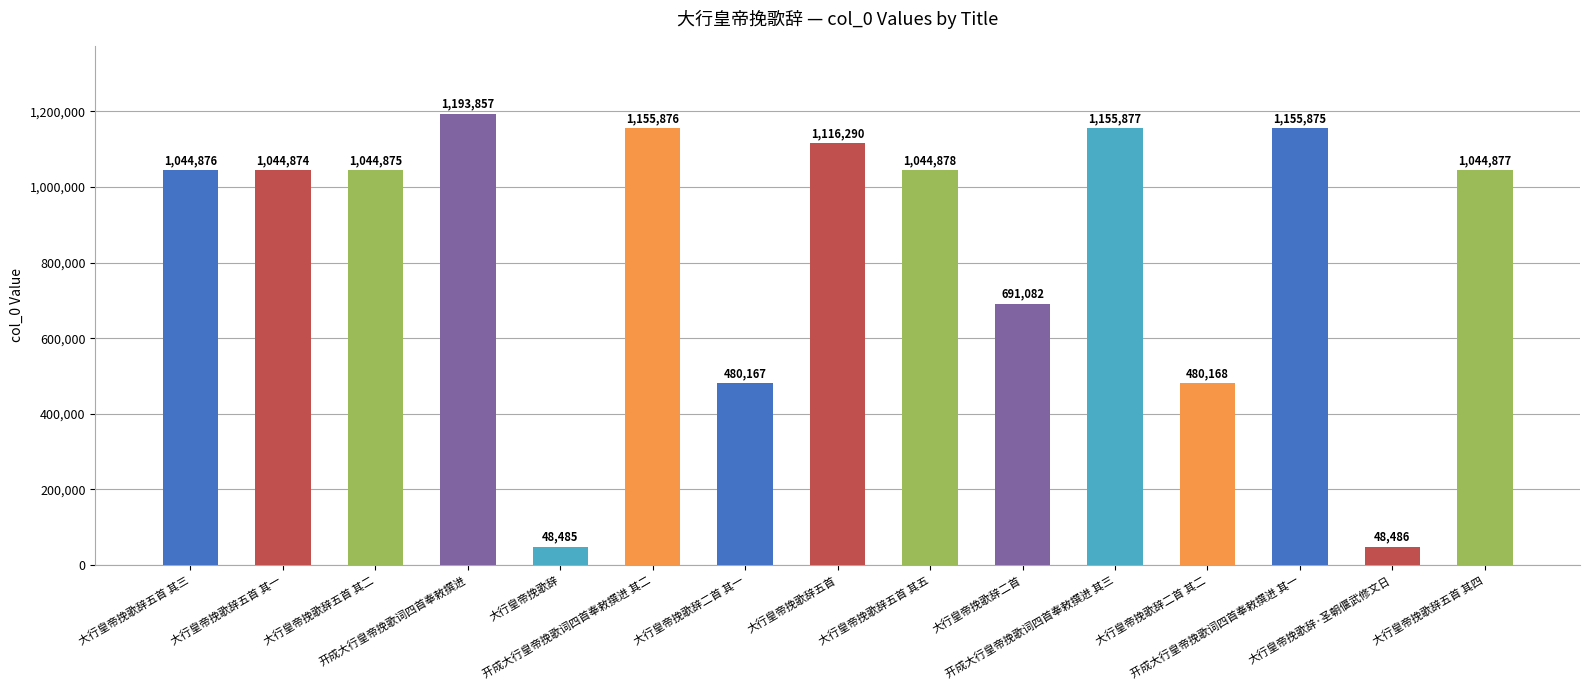

Approximately how many times larger is the value at 大行皇帝挽歌辞五首 其四 compared to 大行皇帝挽歌辞·圣朝偃武修文日?

21.6